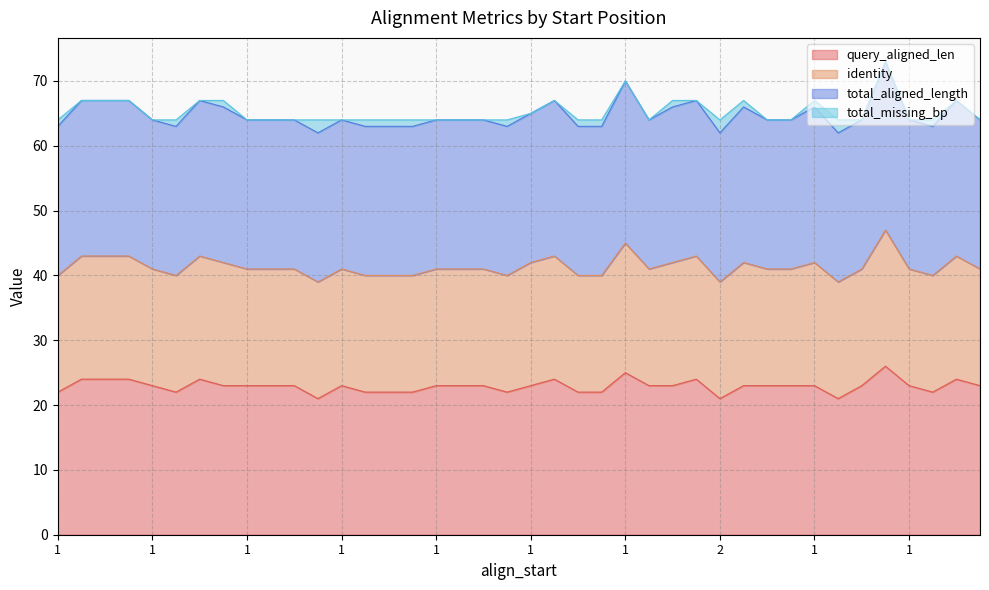

True or false: identity and query_aligned_len intersect in this chart.

False